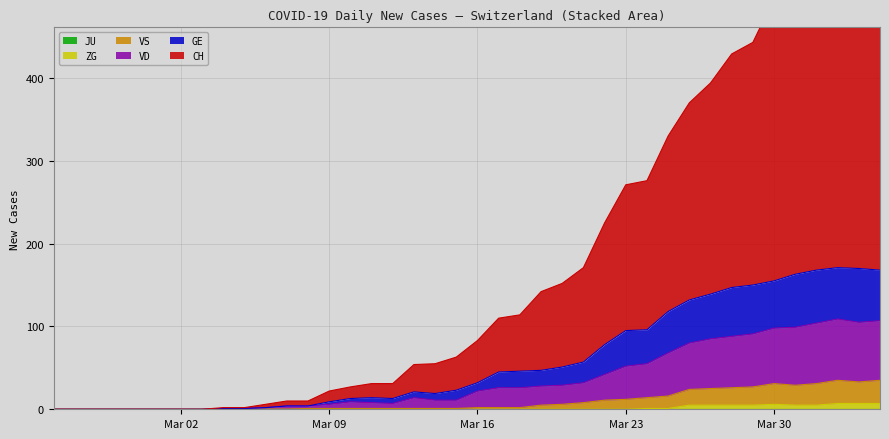

True or false: CH and VD intersect in this chart.

False